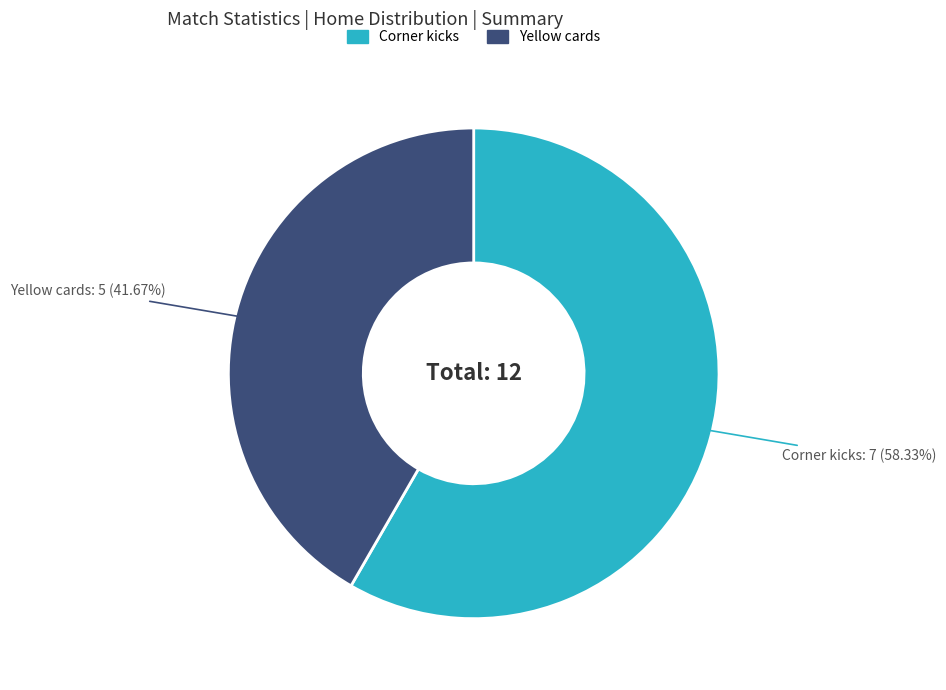

How many slices are in this pie chart?

2